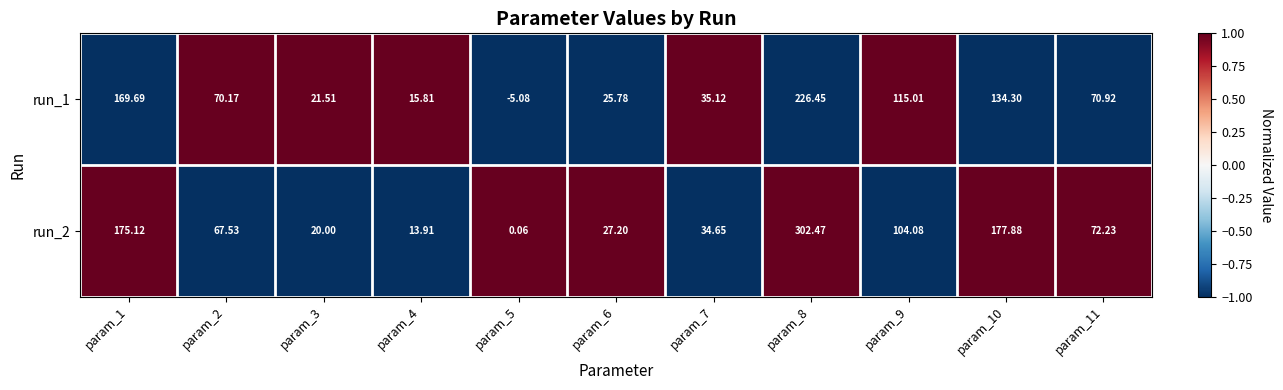

Which series changed the most between param_1 and param_11?

run_2